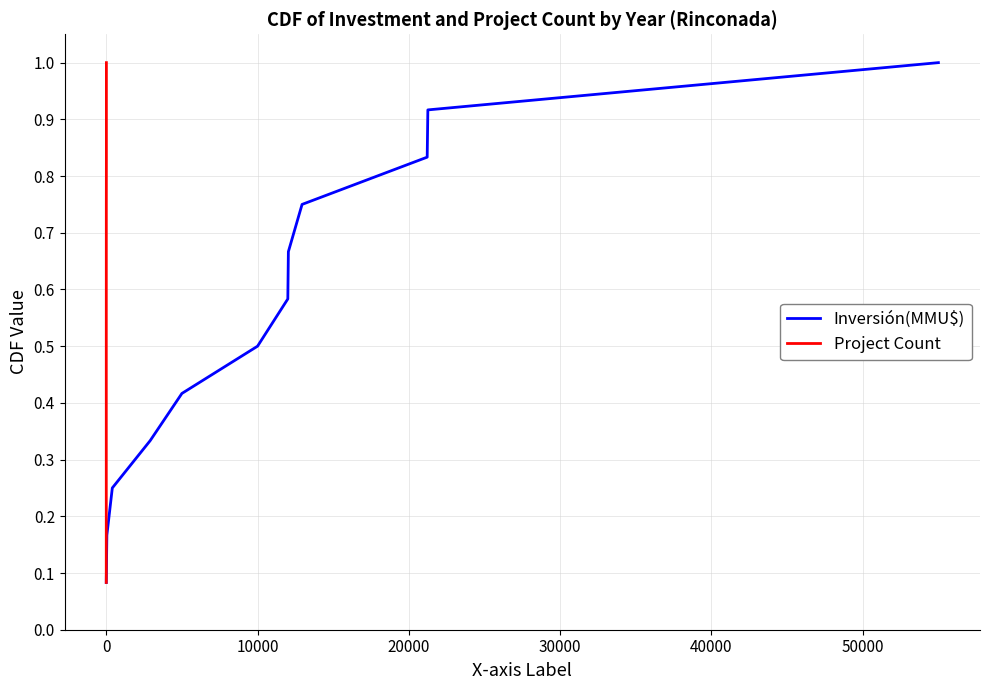

True or false: Project Count has a value of 0.1 at 30000.

False